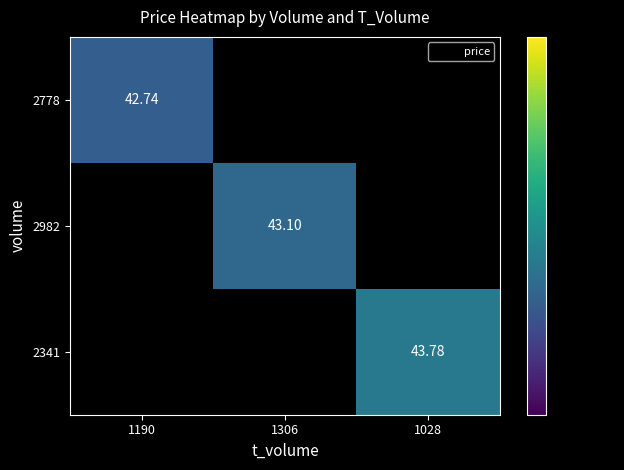

At how many categories does at least one series exceed 43?

2